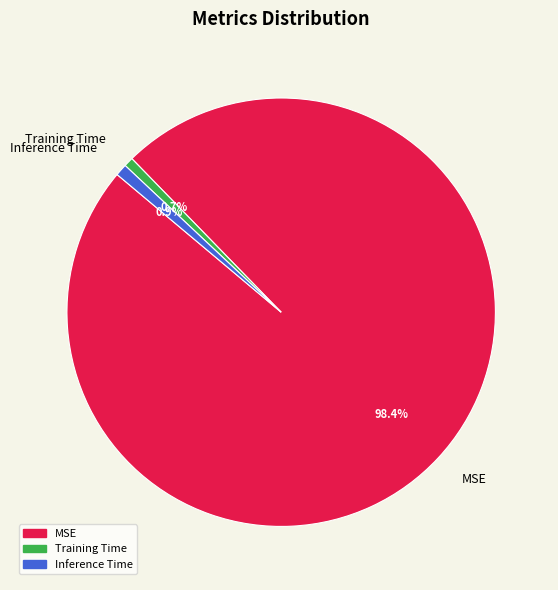

To the nearest percent, what is the average slice percentage?

33%